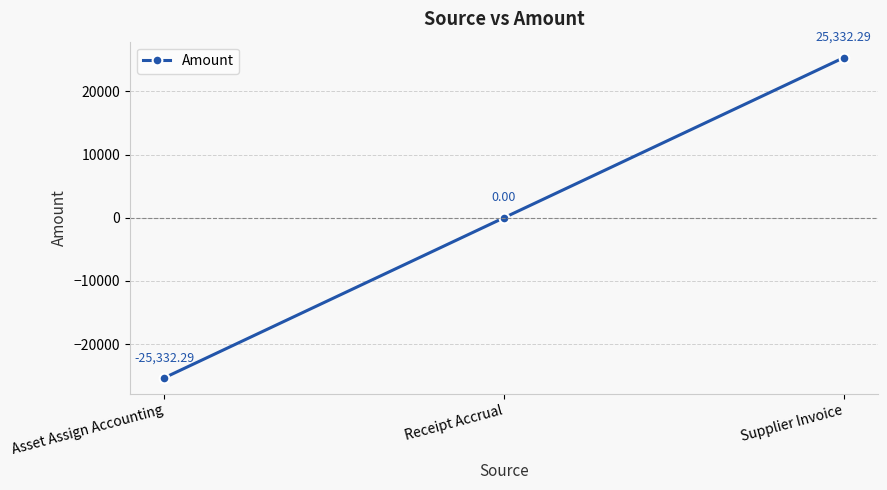

Reading left to right, list all the values displayed in this chart.

-25332.3	0.0	25332.3